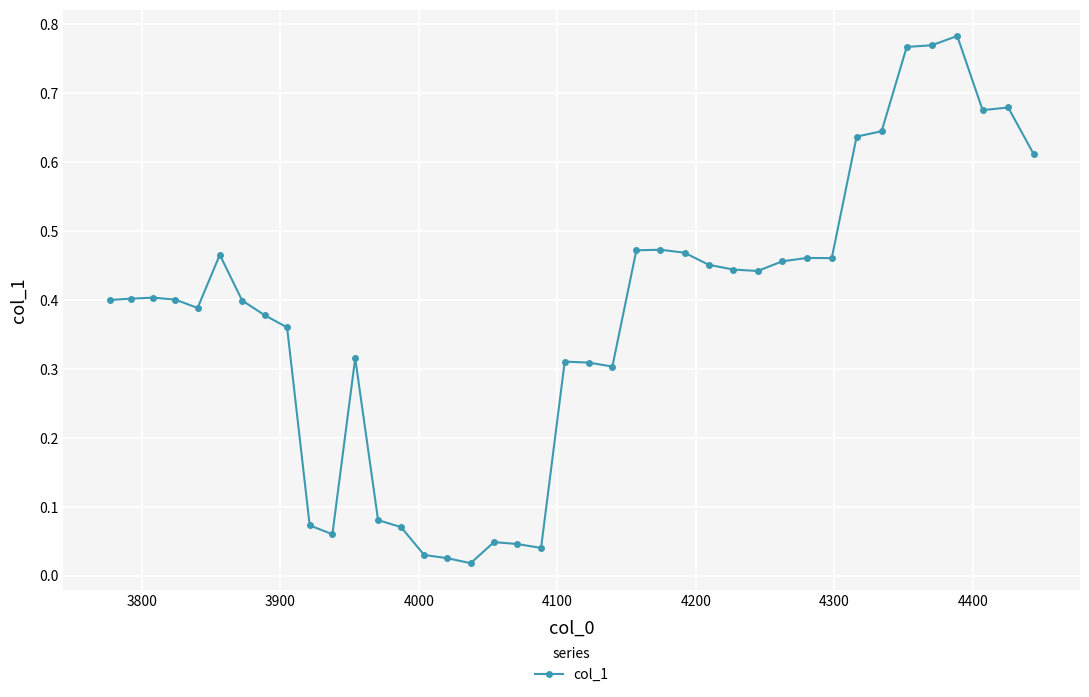

True or false: the data has more than 1 interior local peaks.

True